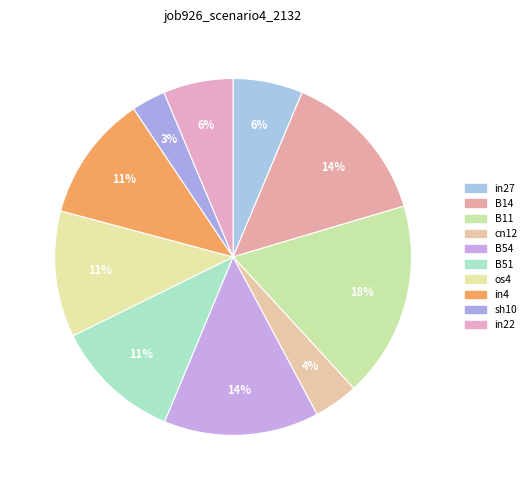

How many segments does this pie chart have?

10